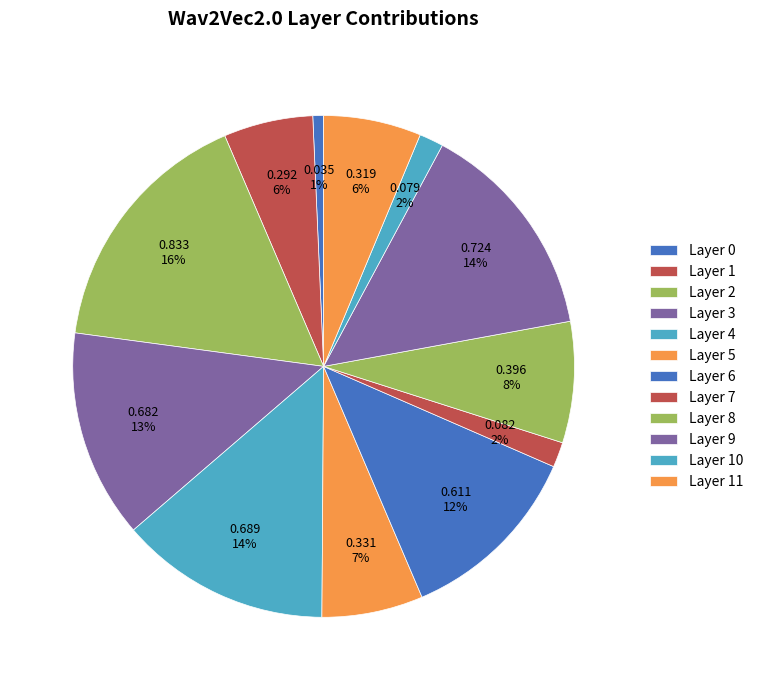

What percentage is the Layer 0 slice, to the nearest percent?

1%